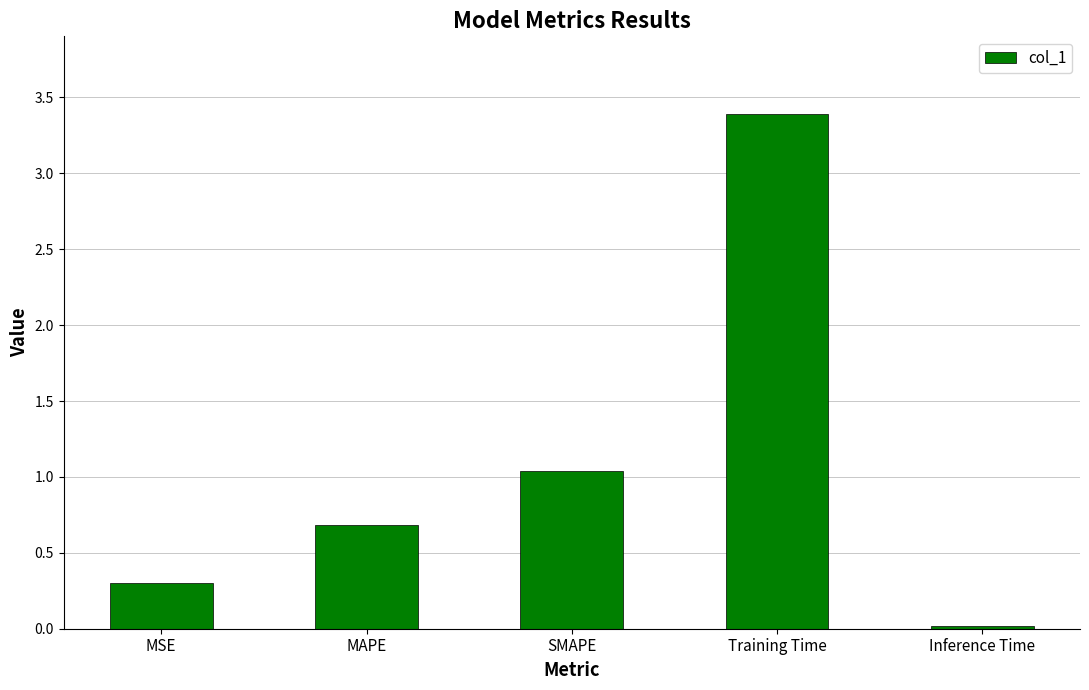

The value at MAPE is 0.9. True or false?

False